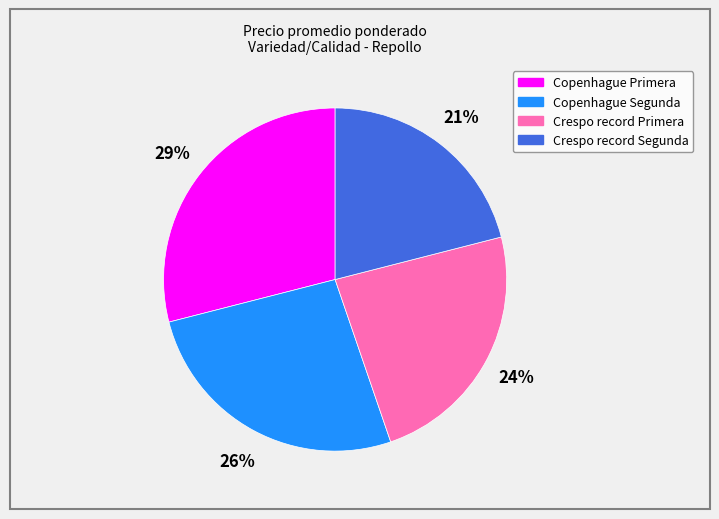

Does Copenhague Segunda account for over 50% of the chart?

No